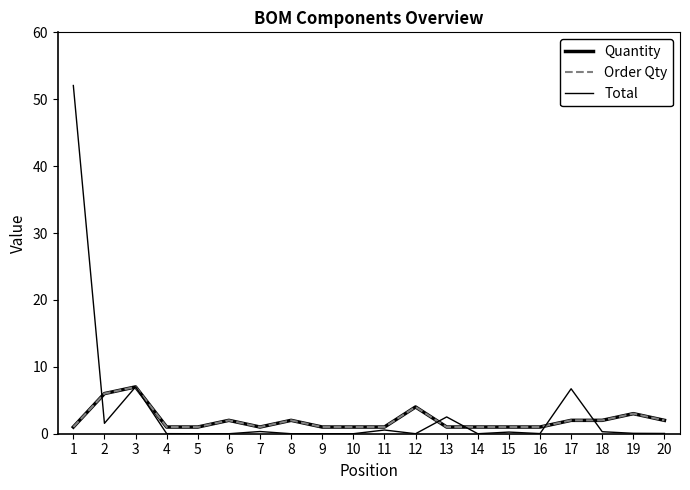

True or false: Quantity and Order Qty cross at least once.

False